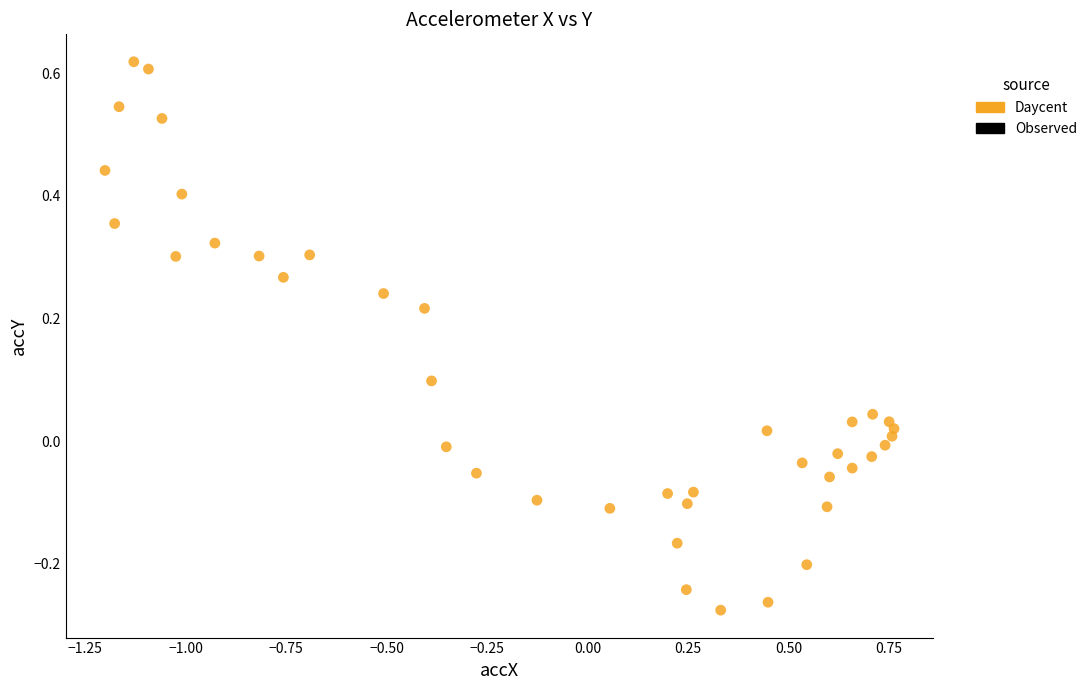

What is the range of X values (max minus min)?

2.0